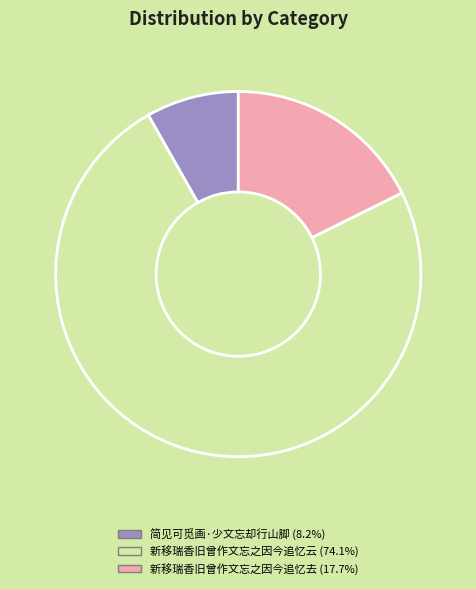

Does any single category account for the majority?

Yes